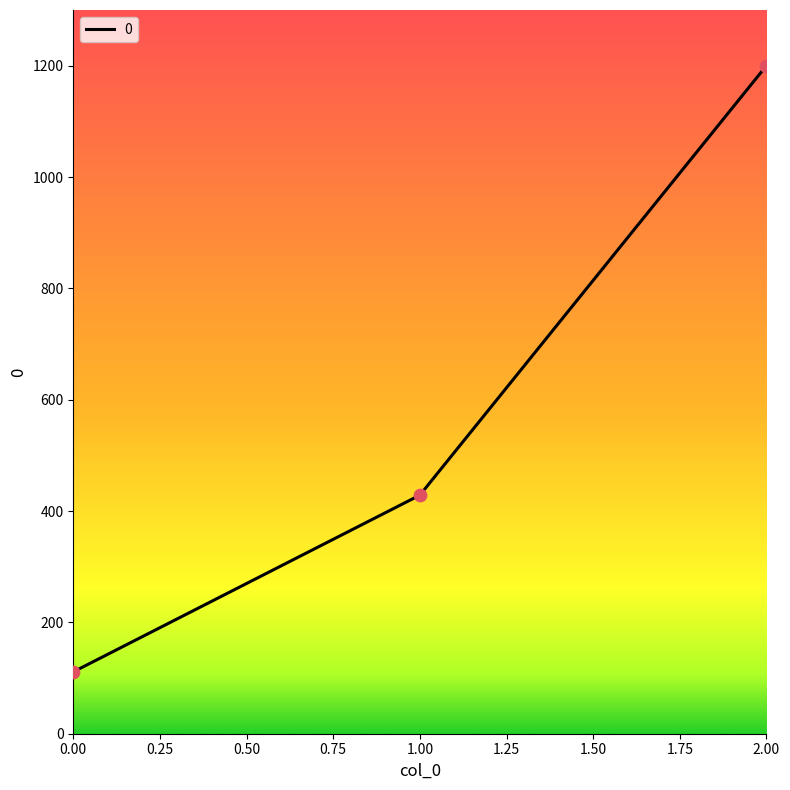

Approximately how many times larger is the value at 2.00 compared to 1.00?

2.8